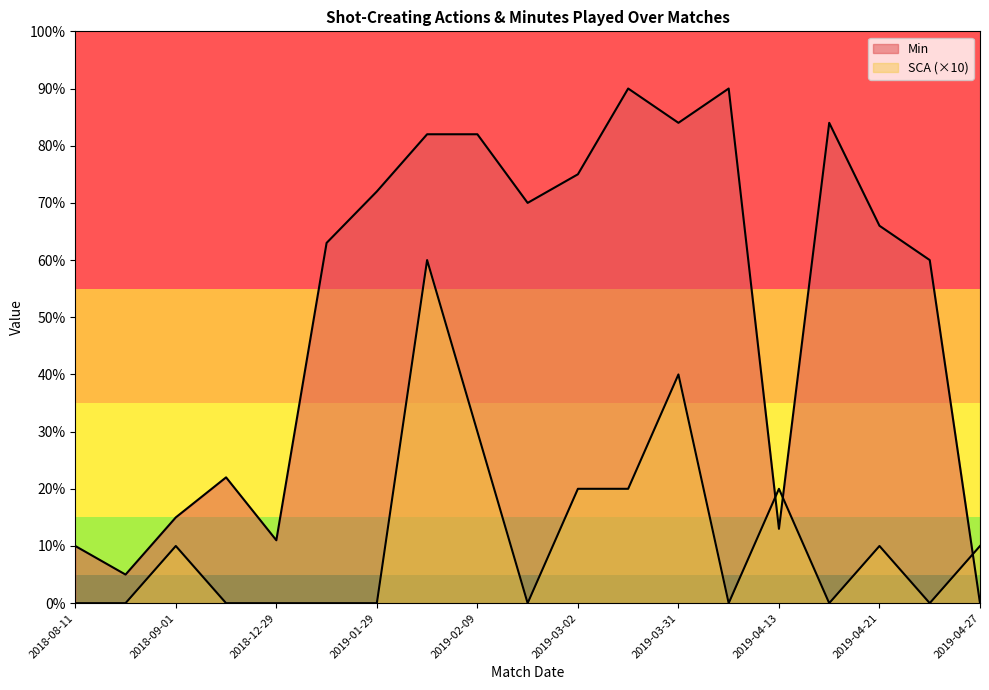

What is the difference between the highest and lowest values at 2019-01-29?

72